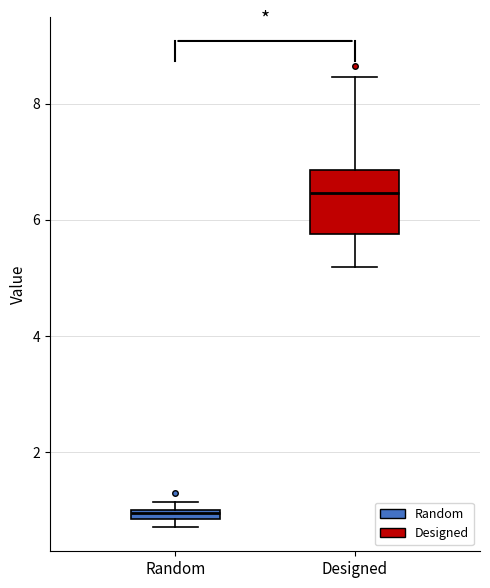

Which box's median line is the lowest?

Random